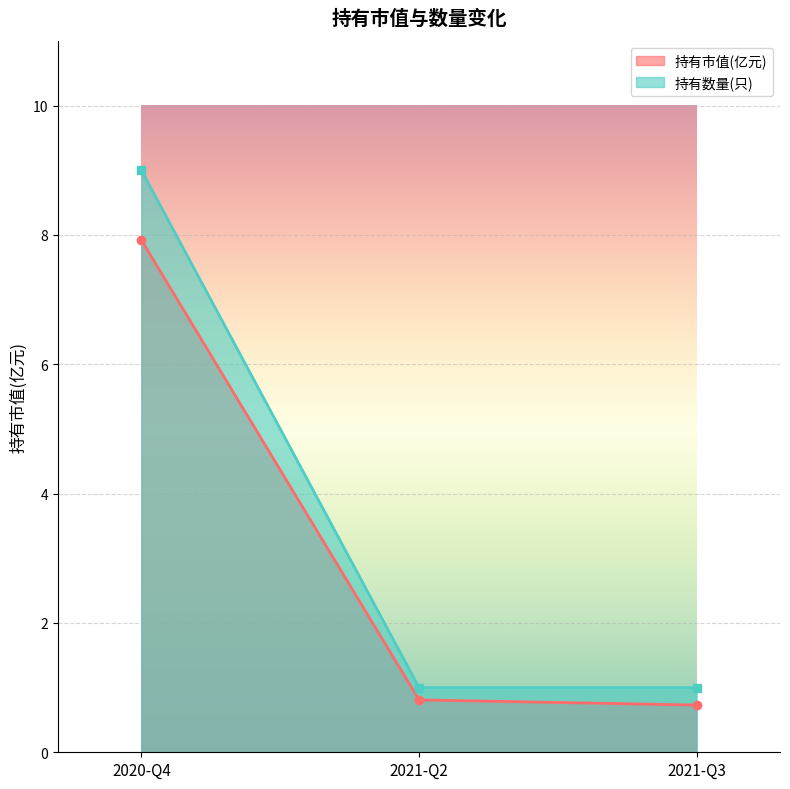

Count the number of data series in this chart.

2